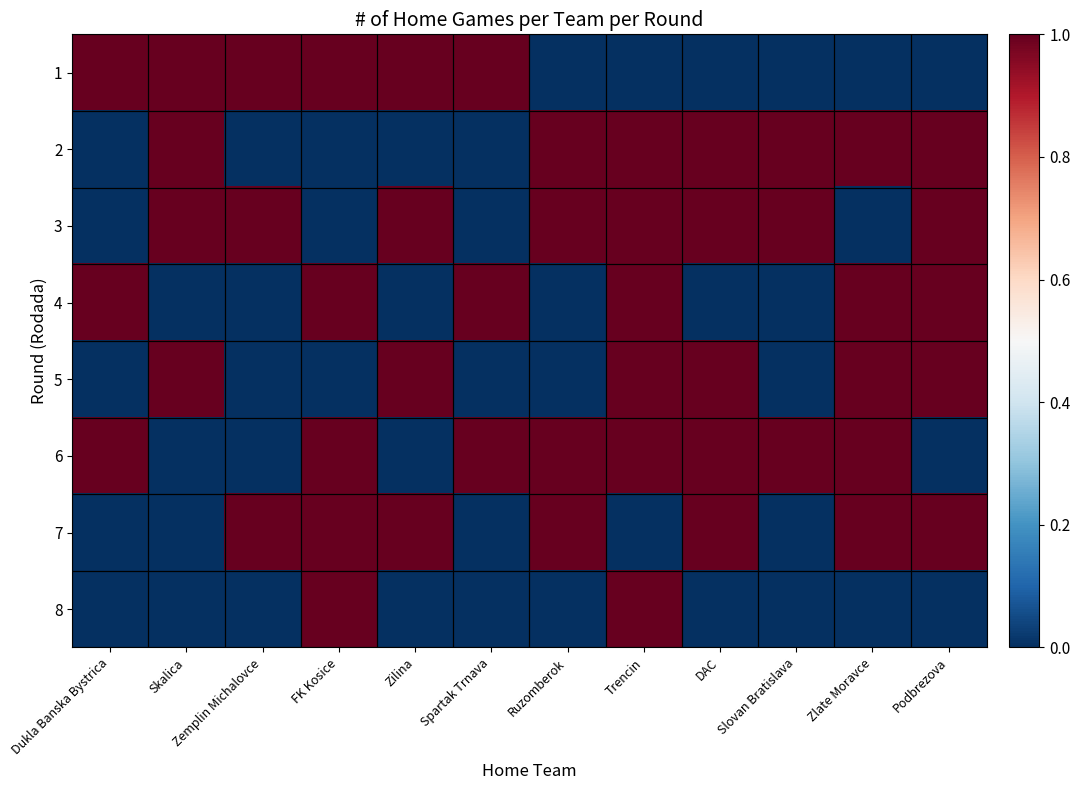

Reading left to right, transcribe all the data shown in this chart.

1: Dukla Banska Bystrica=1	Skalica=1	Zemplin Michalovce=1	FK Kosice=1	Zilina=1	Spartak Trnava=1	Ruzomberok=0	Trencin=0	DAC=0	Slovan Bratislava=0	Zlate Moravce=0	Podbrezova=0
2: Dukla Banska Bystrica=0	Skalica=1	Zemplin Michalovce=0	FK Kosice=0	Zilina=0	Spartak Trnava=0	Ruzomberok=1	Trencin=1	DAC=1	Slovan Bratislava=1	Zlate Moravce=1	Podbrezova=1
3: Dukla Banska Bystrica=0	Skalica=1	Zemplin Michalovce=1	FK Kosice=0	Zilina=1	Spartak Trnava=0	Ruzomberok=1	Trencin=1	DAC=1	Slovan Bratislava=1	Zlate Moravce=0	Podbrezova=1
4: Dukla Banska Bystrica=1	Skalica=0	Zemplin Michalovce=0	FK Kosice=1	Zilina=0	Spartak Trnava=1	Ruzomberok=0	Trencin=1	DAC=0	Slovan Bratislava=0	Zlate Moravce=1	Podbrezova=1
5: Dukla Banska Bystrica=0	Skalica=1	Zemplin Michalovce=0	FK Kosice=0	Zilina=1	Spartak Trnava=0	Ruzomberok=0	Trencin=1	DAC=1	Slovan Bratislava=0	Zlate Moravce=1	Podbrezova=1
6: Dukla Banska Bystrica=1	Skalica=0	Zemplin Michalovce=0	FK Kosice=1	Zilina=0	Spartak Trnava=1	Ruzomberok=1	Trencin=1	DAC=1	Slovan Bratislava=1	Zlate Moravce=1	Podbrezova=0
7: Dukla Banska Bystrica=0	Skalica=0	Zemplin Michalovce=1	FK Kosice=1	Zilina=1	Spartak Trnava=0	Ruzomberok=1	Trencin=0	DAC=1	Slovan Bratislava=0	Zlate Moravce=1	Podbrezova=1
8: Dukla Banska Bystrica=0	Skalica=0	Zemplin Michalovce=0	FK Kosice=1	Zilina=0	Spartak Trnava=0	Ruzomberok=0	Trencin=1	DAC=0	Slovan Bratislava=0	Zlate Moravce=0	Podbrezova=0